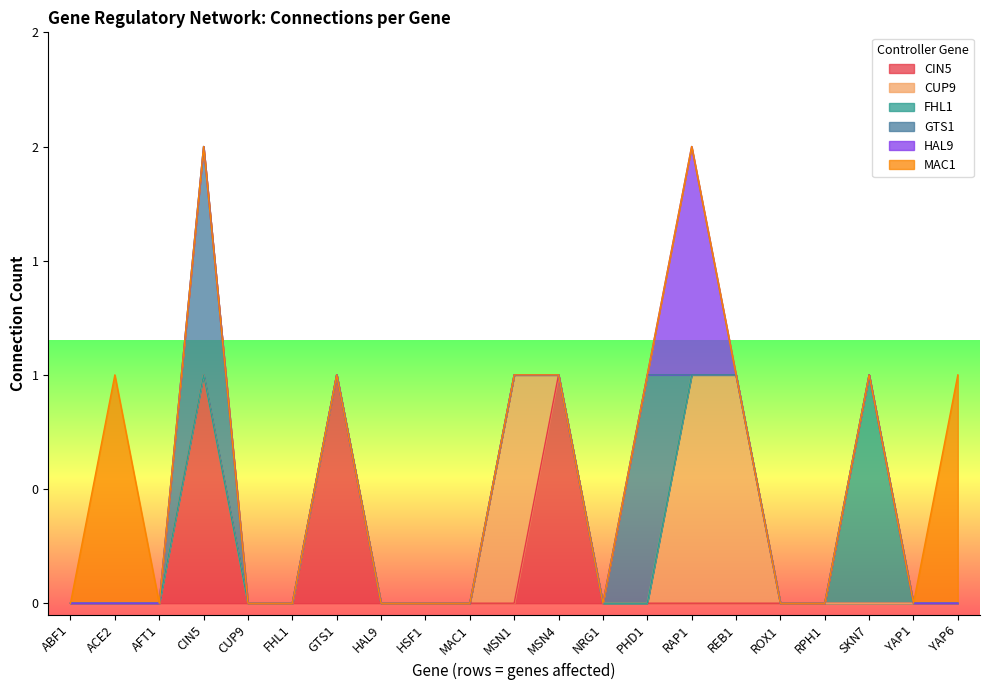

True or false: CUP9 has a value of -1 at ACE2.

False